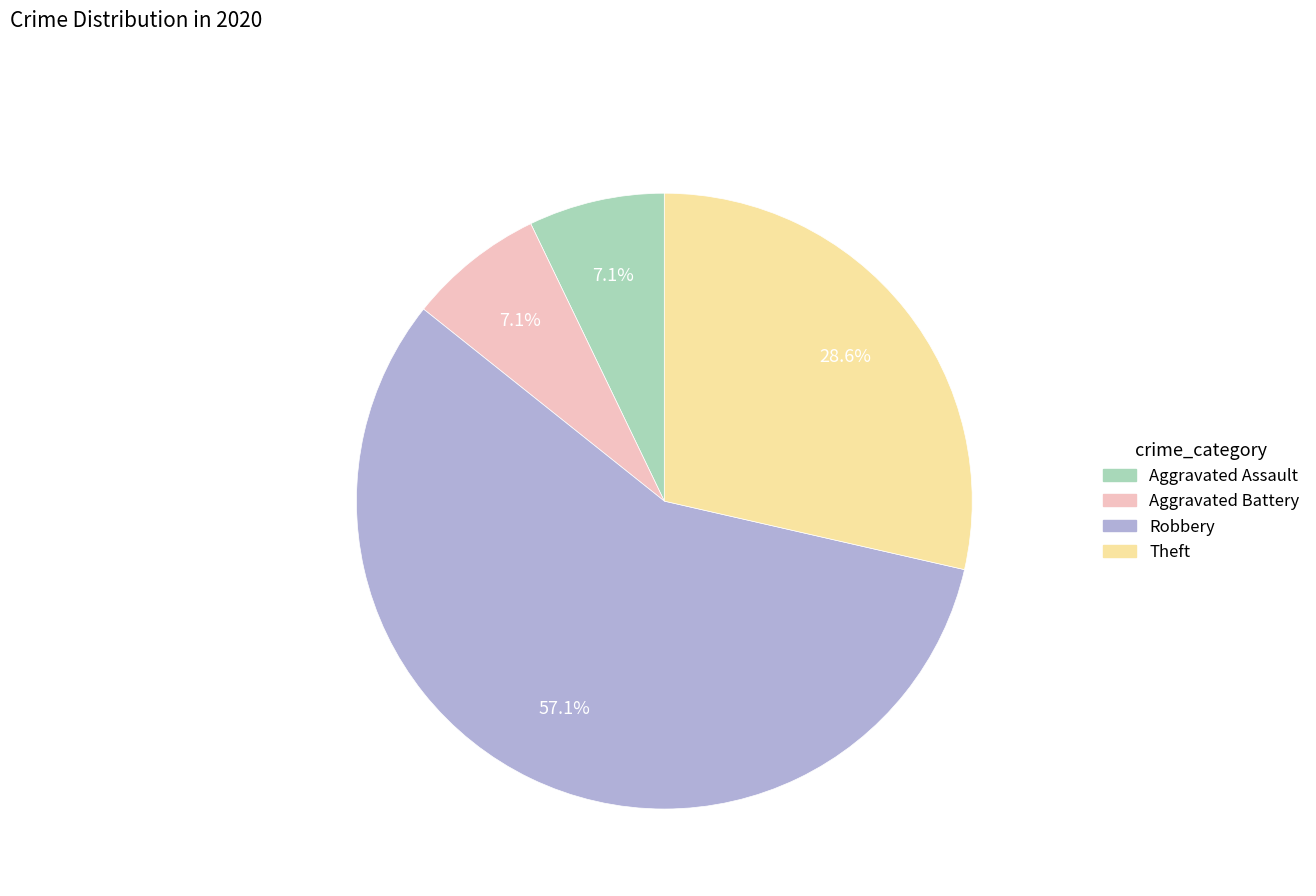

Is Robbery the majority of the pie?

Yes